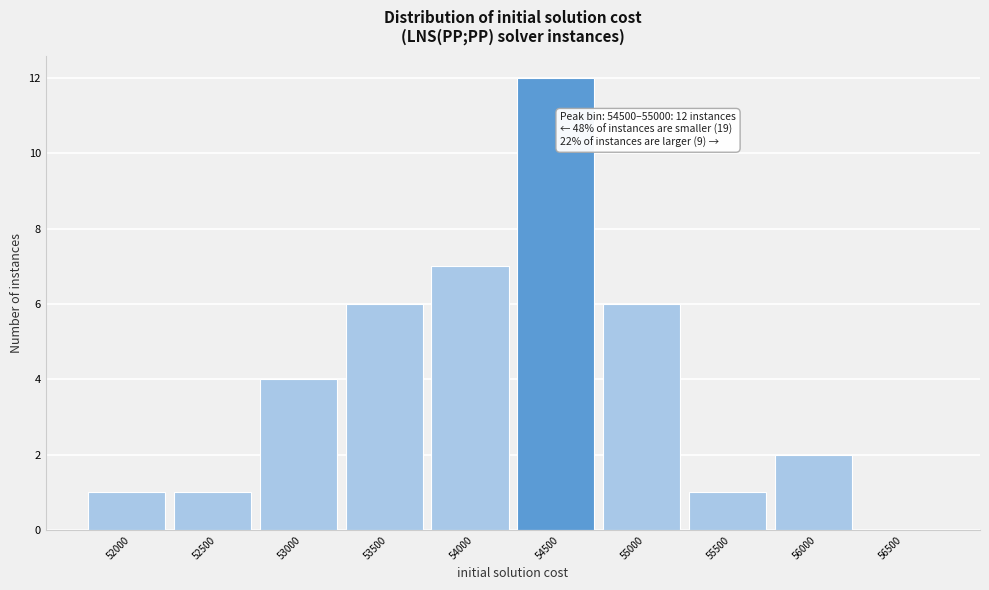

Reading left to right, list all the values displayed in this chart.

52000=1	52500=1	53000=4	53500=6	54000=7	54500=12	55000=6	55500=1	56000=2	56500=0